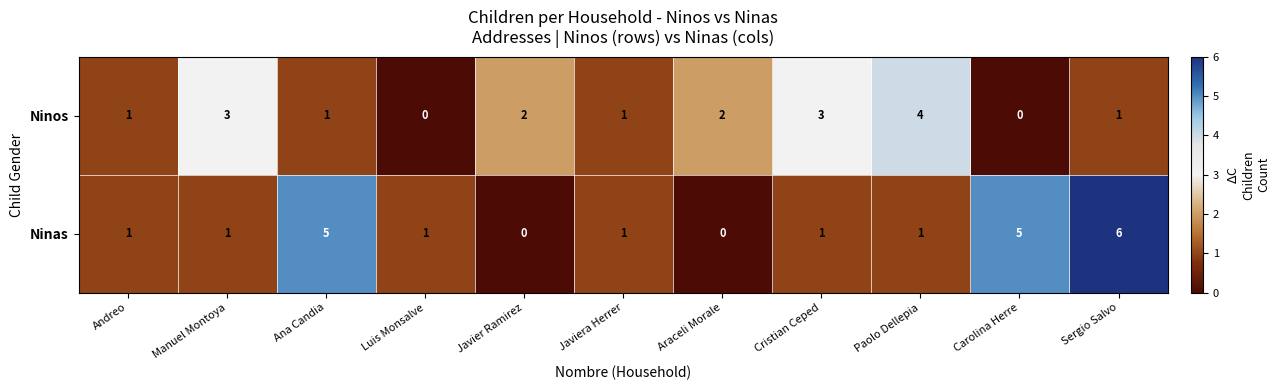

Read the Ninas value at Ana Candia.

5